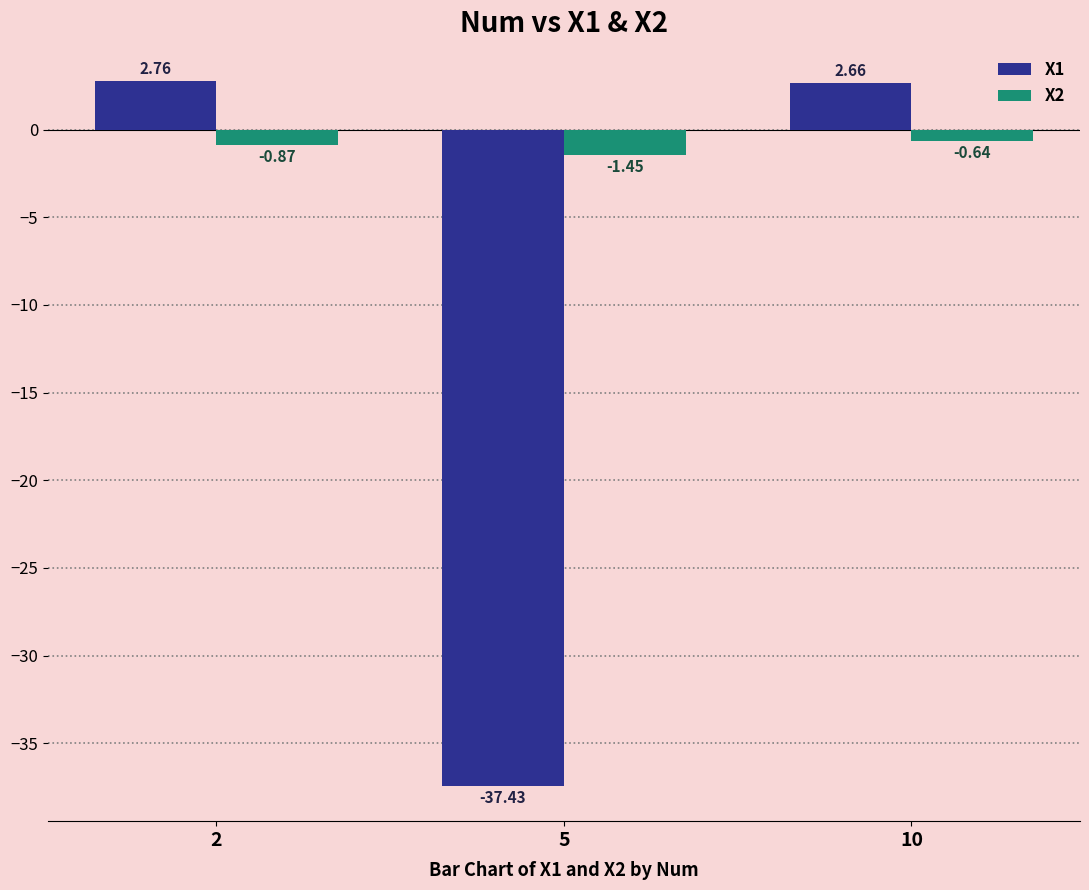

Rank the series at 5 from lowest to highest value.

X1, X2